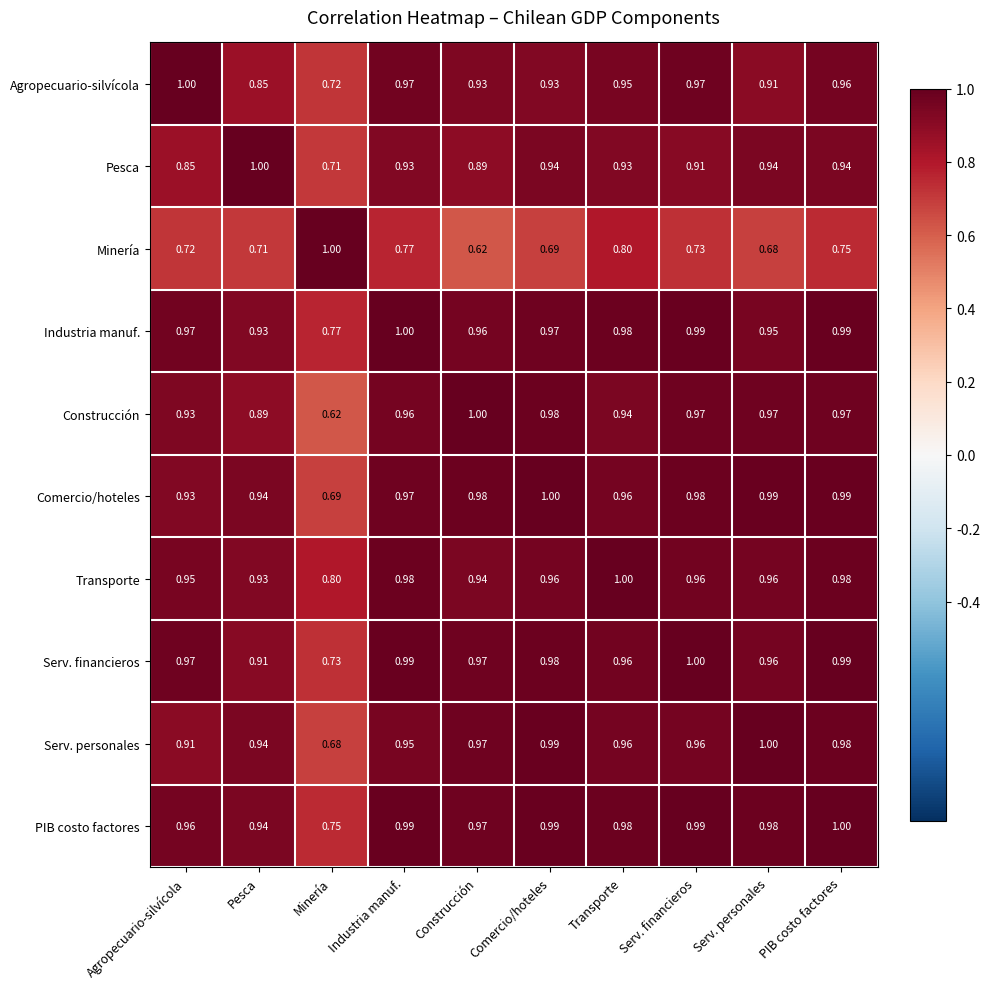

Where is Minería nearest to the value 0?

Construcción